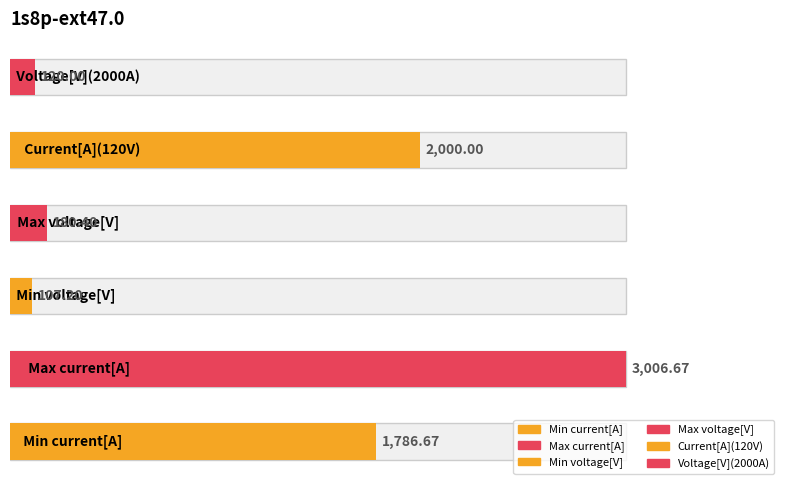

Reading right to left, list all the values displayed in this chart.

120.0	2000.0	180.4	107.2	3006.7	1786.7